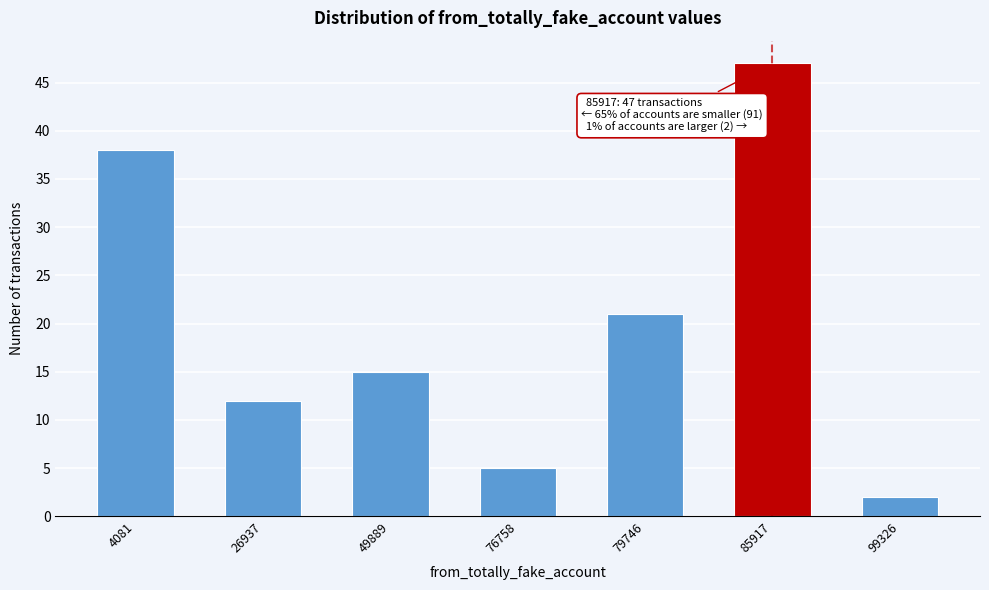

Reading right to left, list all the values displayed in this chart.

99326=2	85917=47	79746=21	76758=5	49889=15	26937=12	4081=38